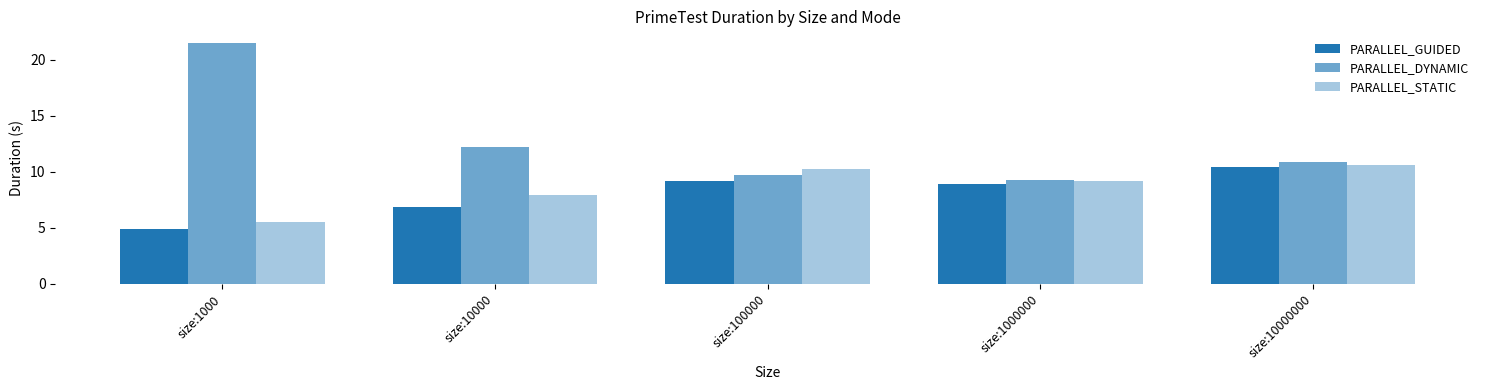

How many series are shown in this chart?

3